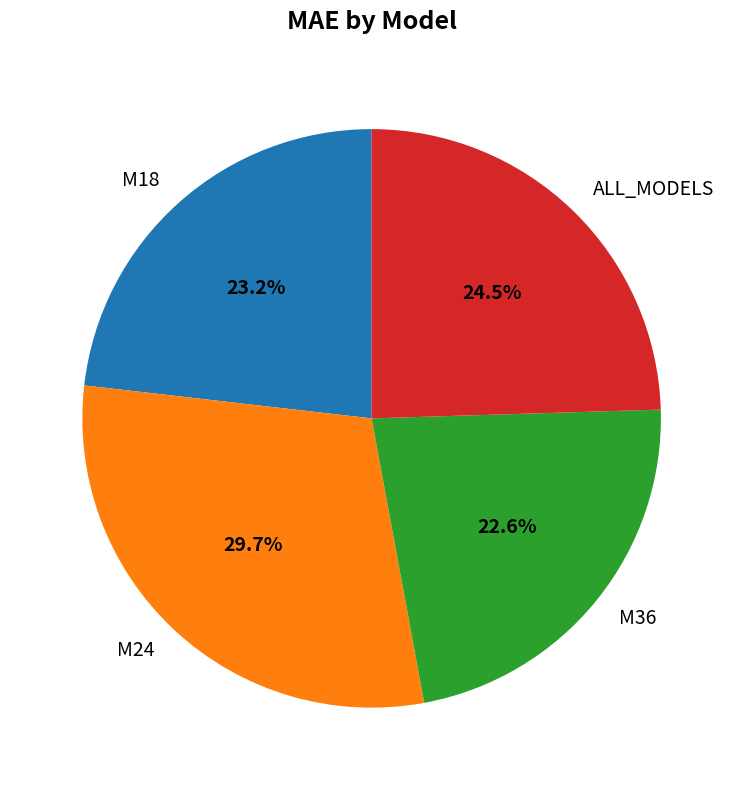

True or false: M18 accounts for 23% of the total.

True